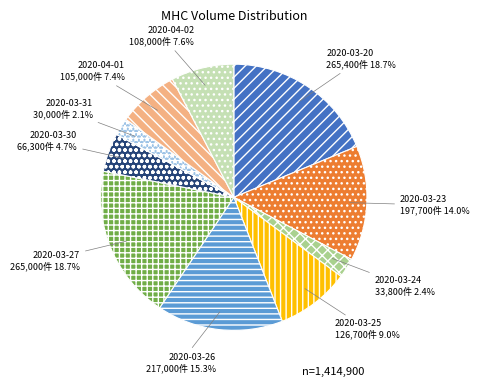

Is 2020-03-23 the majority of the pie?

No